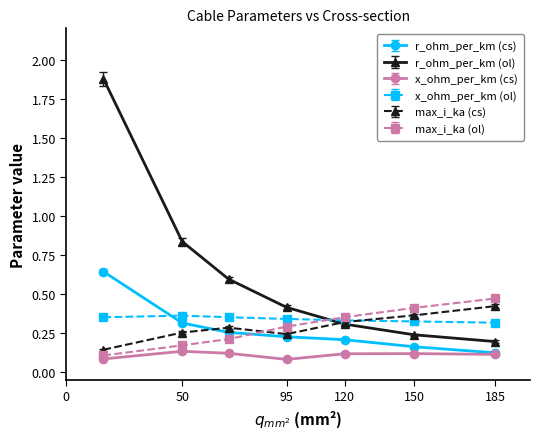

How many intersections are there between r_ohm_per_km (cs) and x_ohm_per_km (ol)?

1